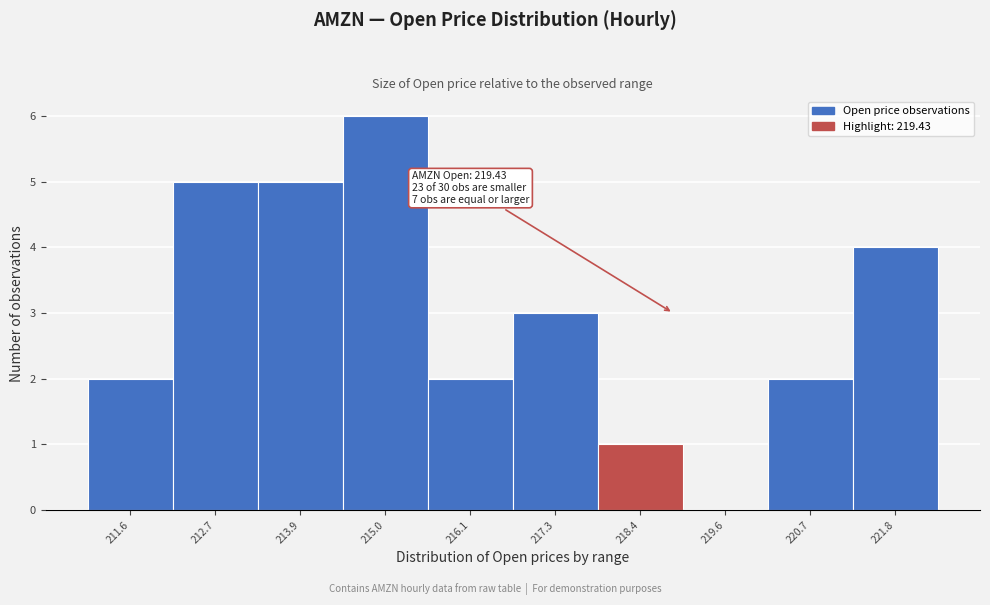

Reading left to right, extract all data points from this chart.

211.6=2	212.7=5	213.9=5	215.0=6	216.1=2	217.3=3	218.4=1	219.6=0	220.7=2	221.8=4